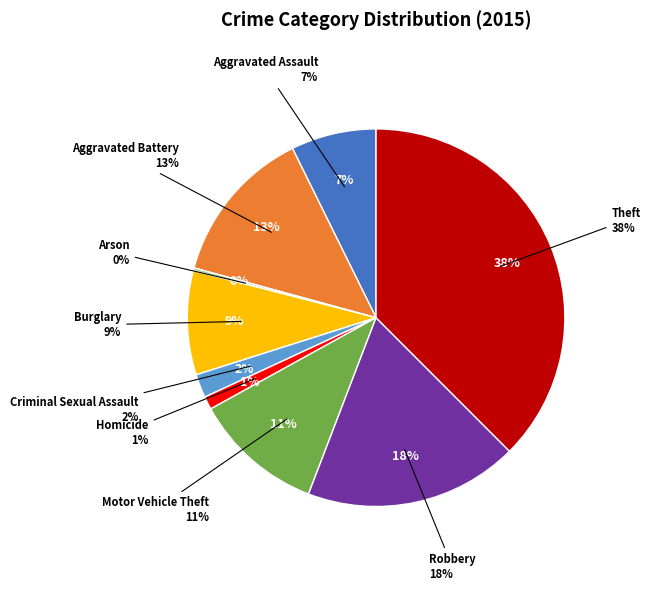

What is the smallest slice in the pie chart?

Arson